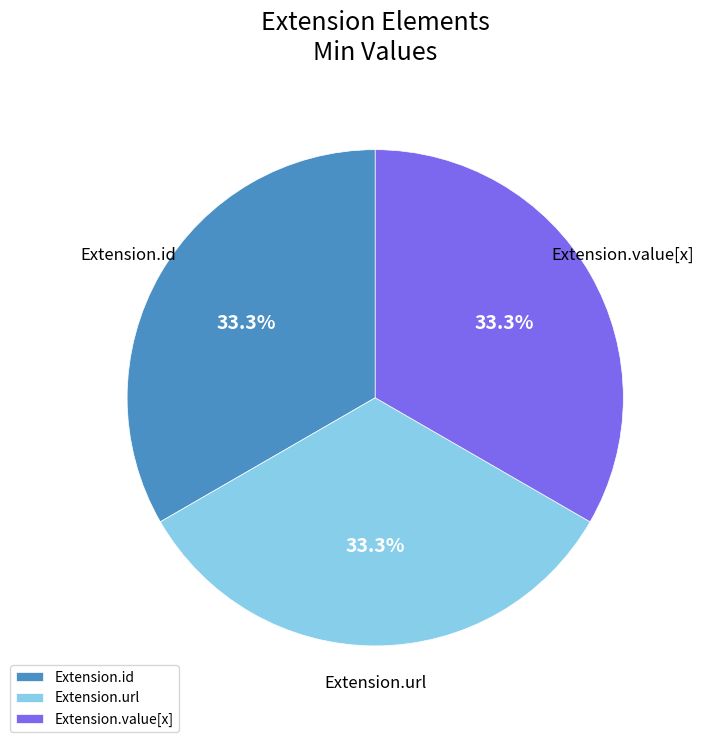

Does Extension.value[x] account for over 50% of the chart?

No